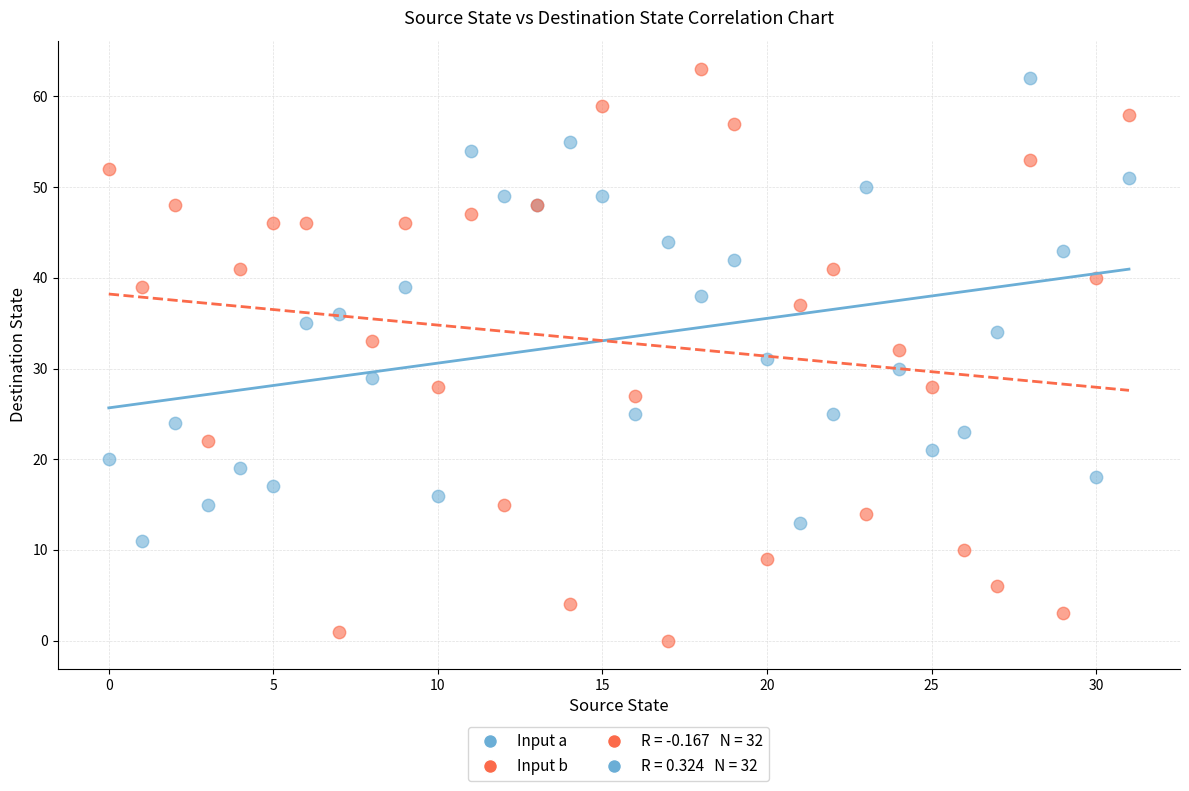

Which series reaches the minimum Y coordinate?

Input b